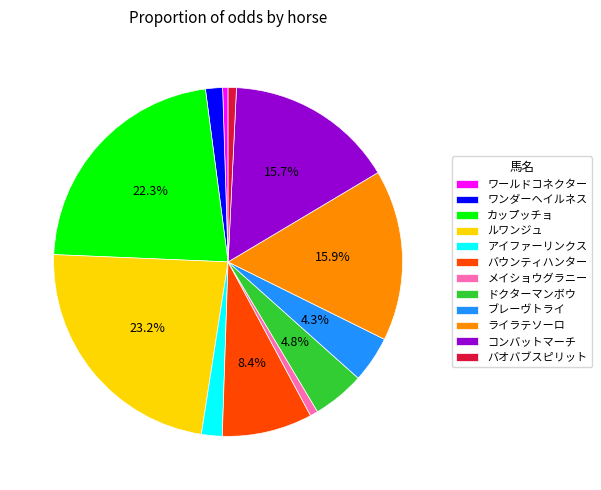

The バウンティハンター slice represents 16% of the pie. True or false?

False